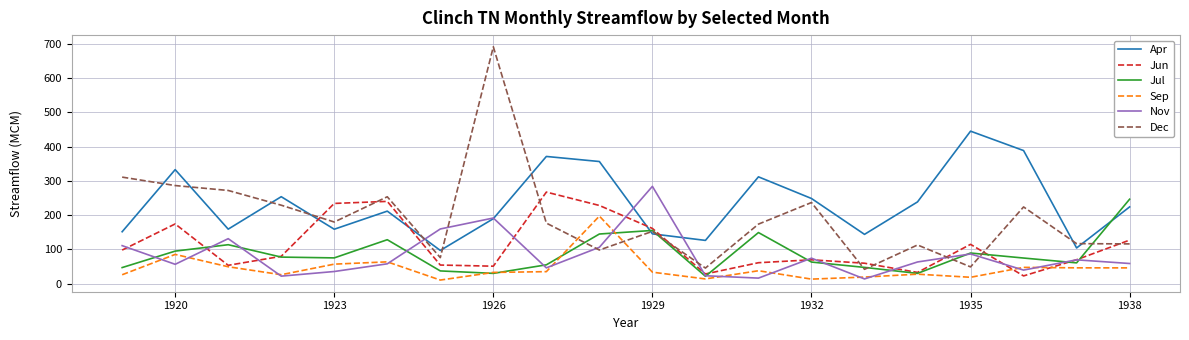

Which series has the largest total across all categories?

Apr